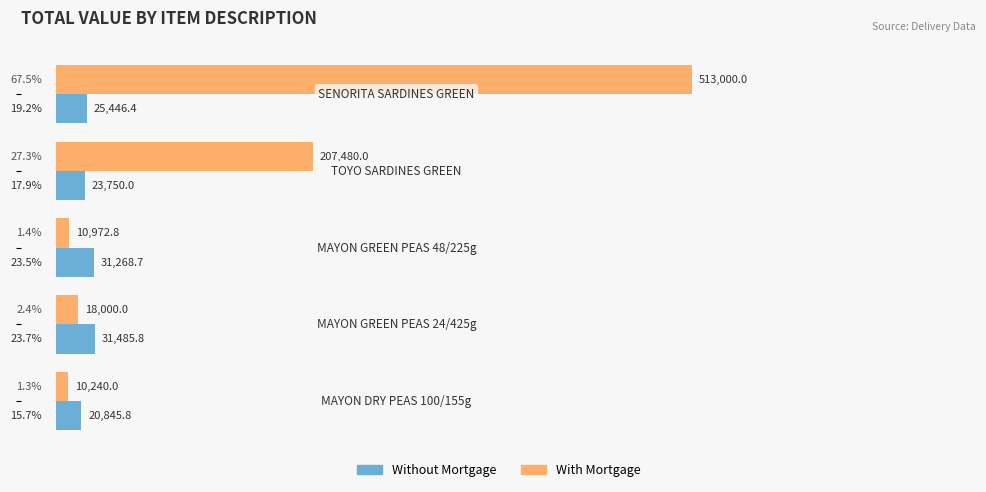

Which series has the widest spread of values?

With Mortgage